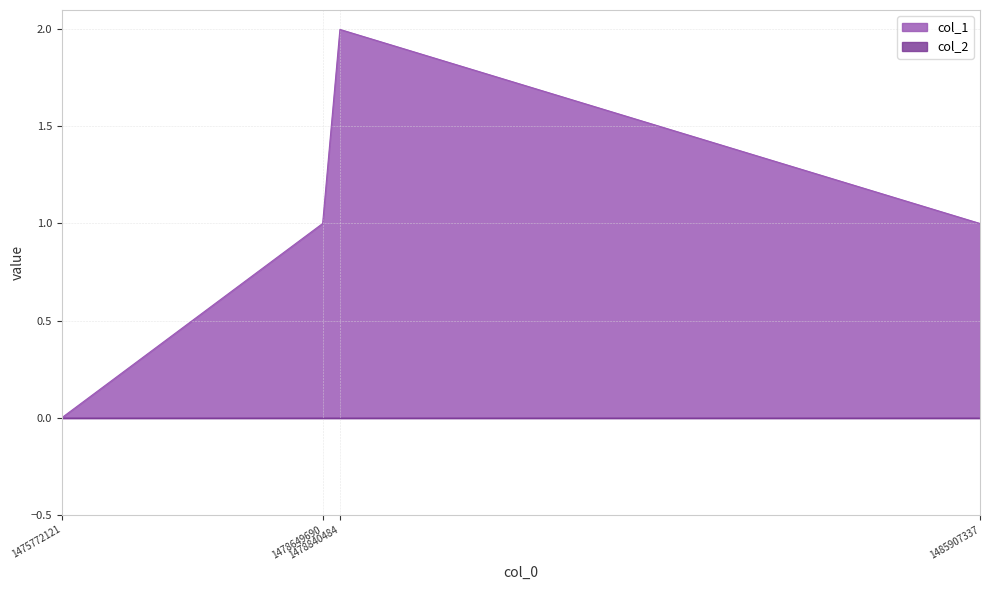

Where is the data nearest to the value 1?

1478649690